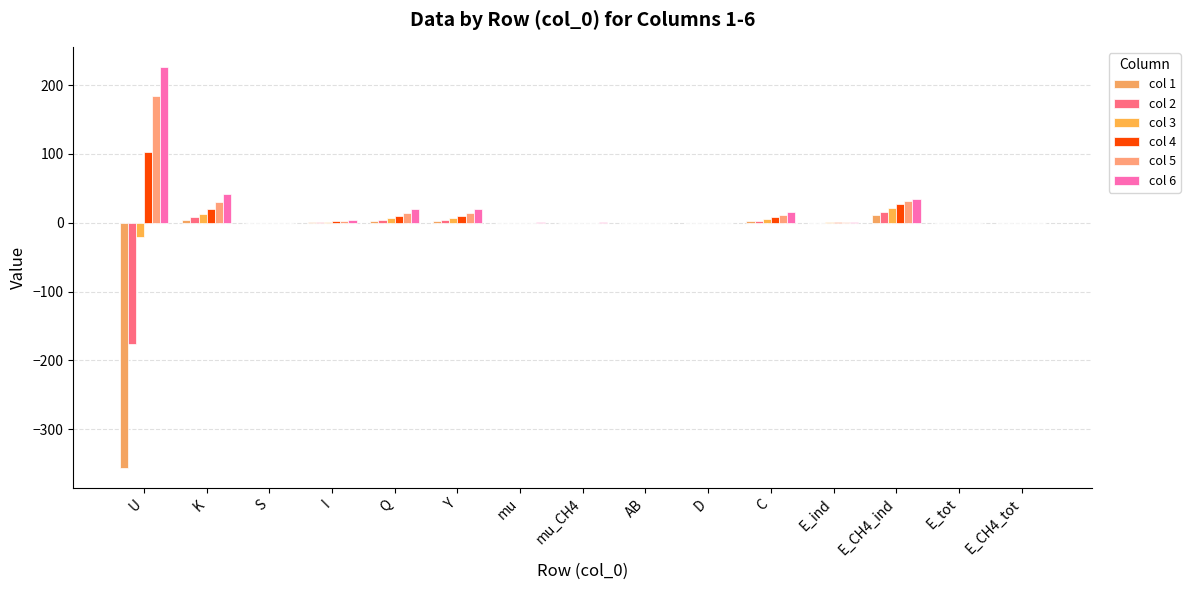

At which category does the chart reach its minimum across all series?

U